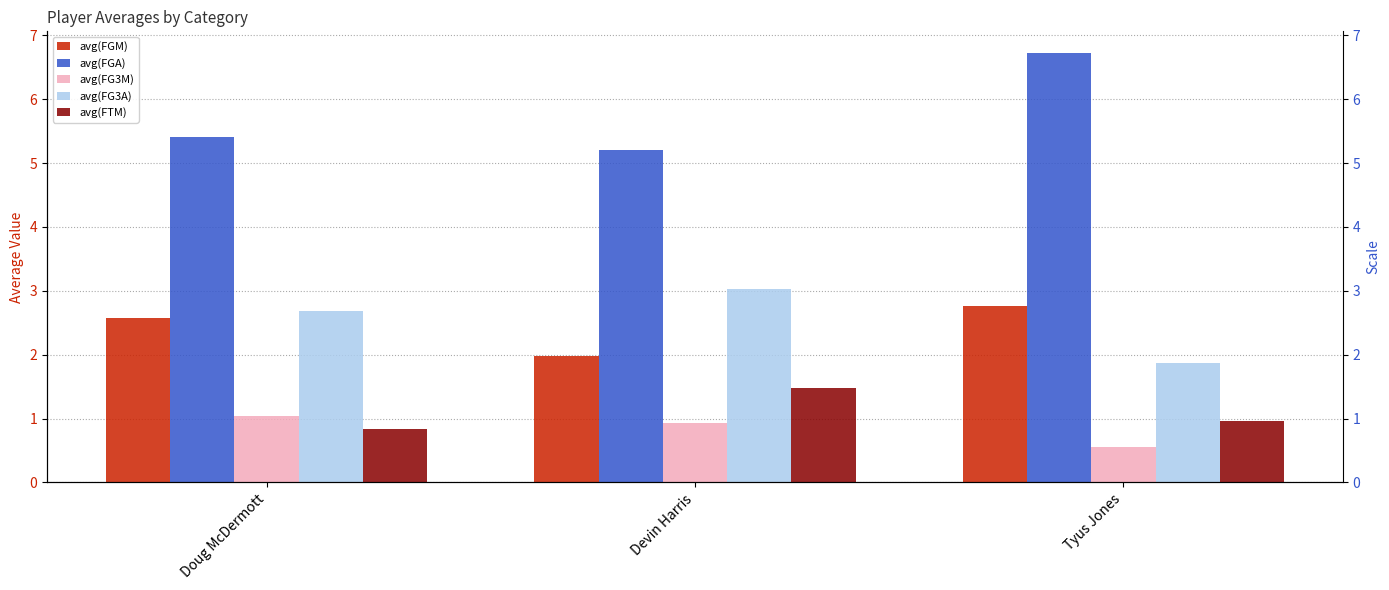

At Doug McDermott, list the series in order from smallest to largest.

avg(FTM), avg(FG3M), avg(FGM), avg(FG3A), avg(FGA)